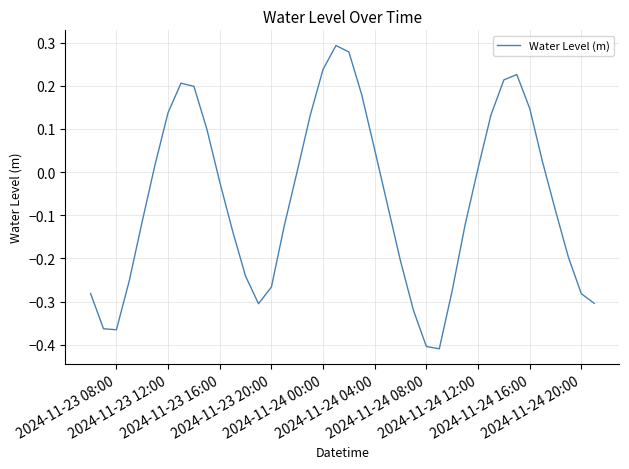

How many lines are shown in the chart?

1